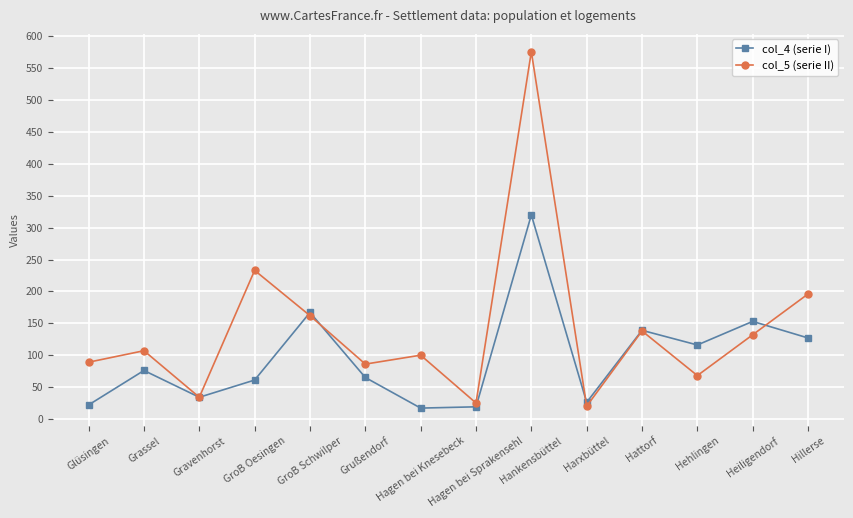

What is the maximum value shown in the chart?

576